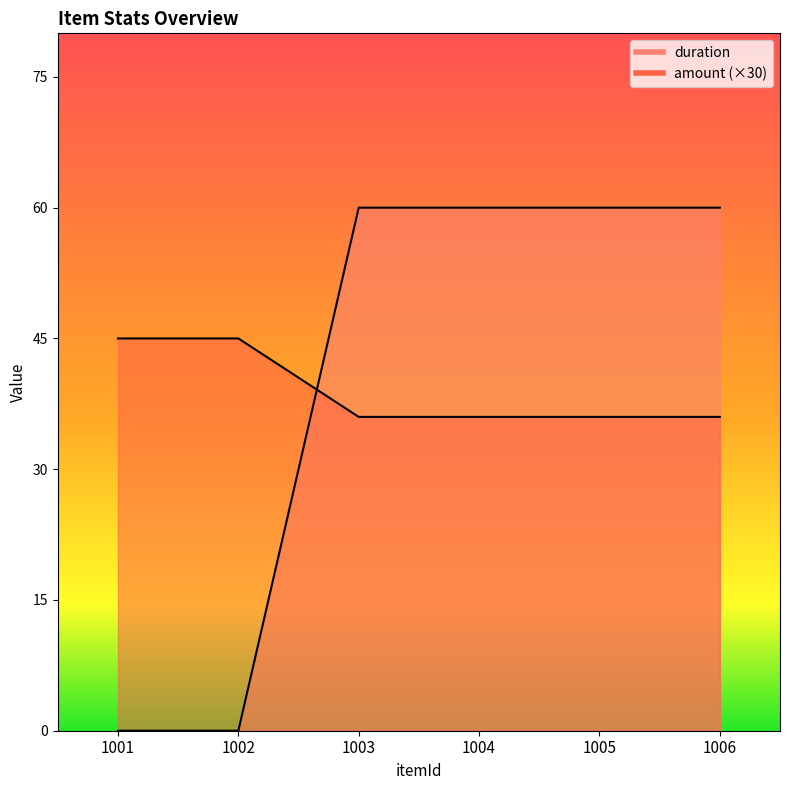

Is the value of amount at 1006 greater than the value of duration at 1002?

Yes